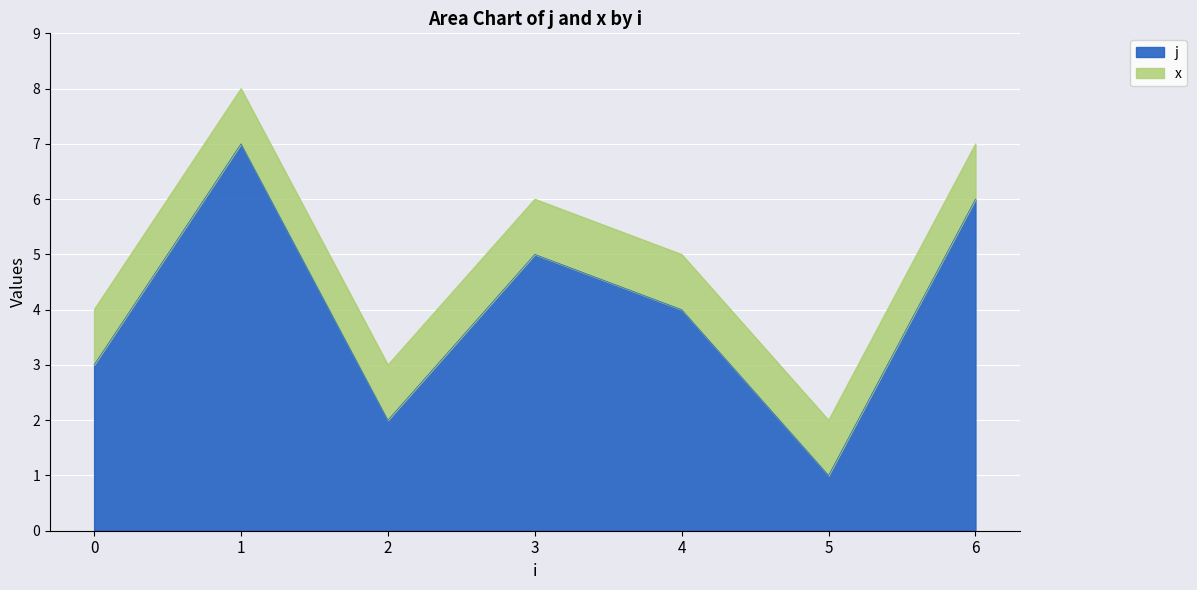

At which category does the data reach its first local valley?

2